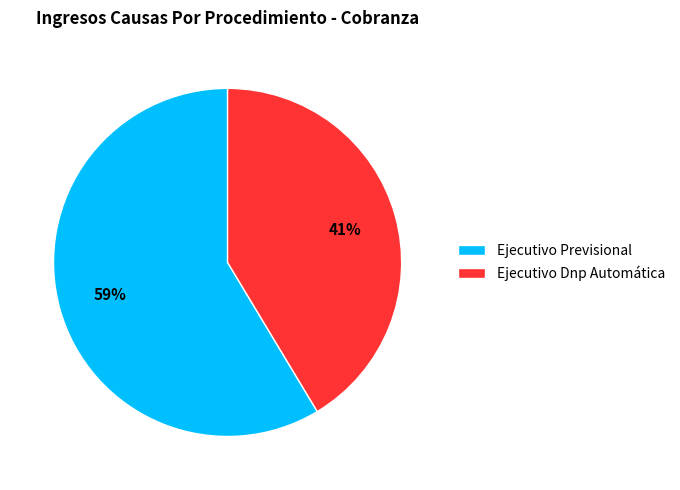

To the nearest percent, what is the average slice percentage?

50%